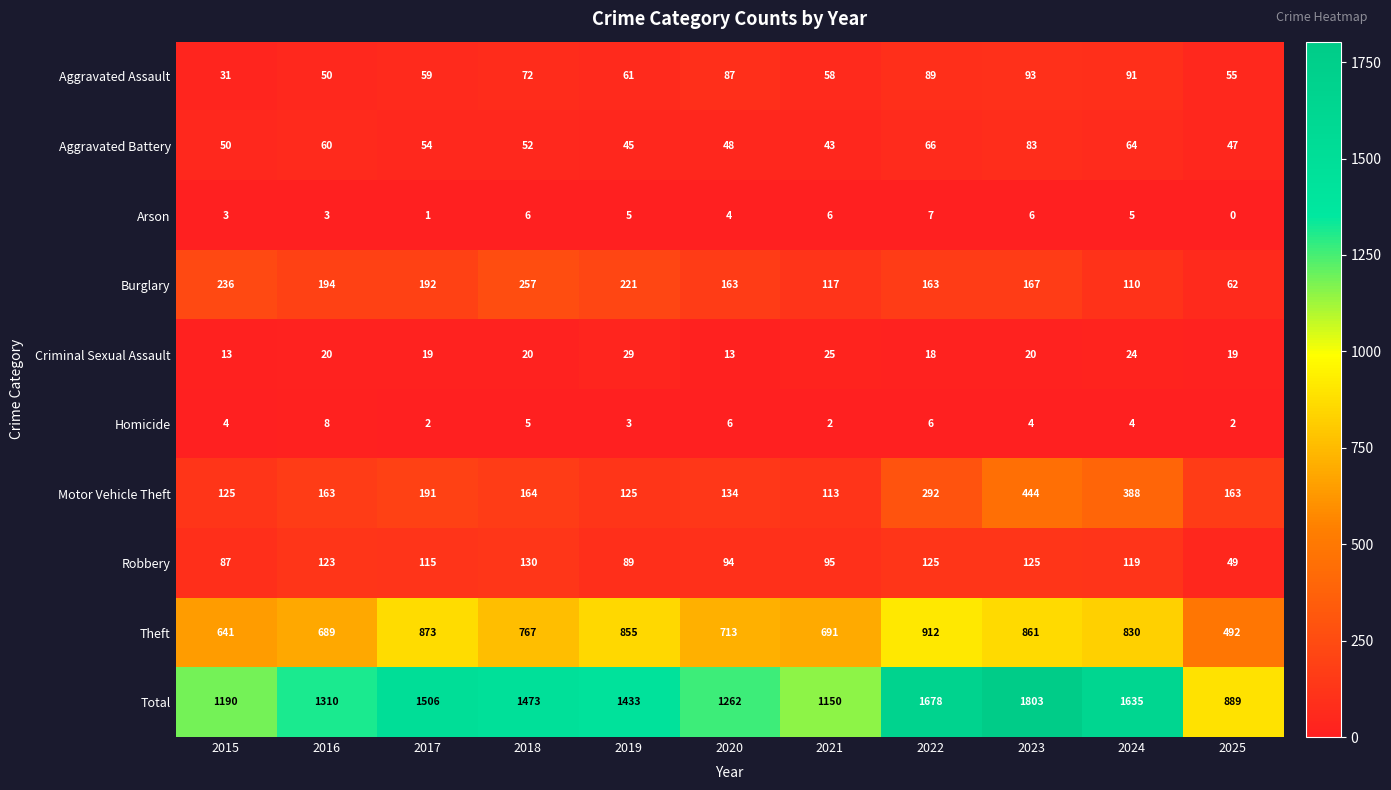

At 2015, list the series in order from largest to smallest.

Total, Theft, Burglary, Motor Vehicle Theft, Robbery, Aggravated Battery, Aggravated Assault, Criminal Sexual Assault, Homicide, Arson